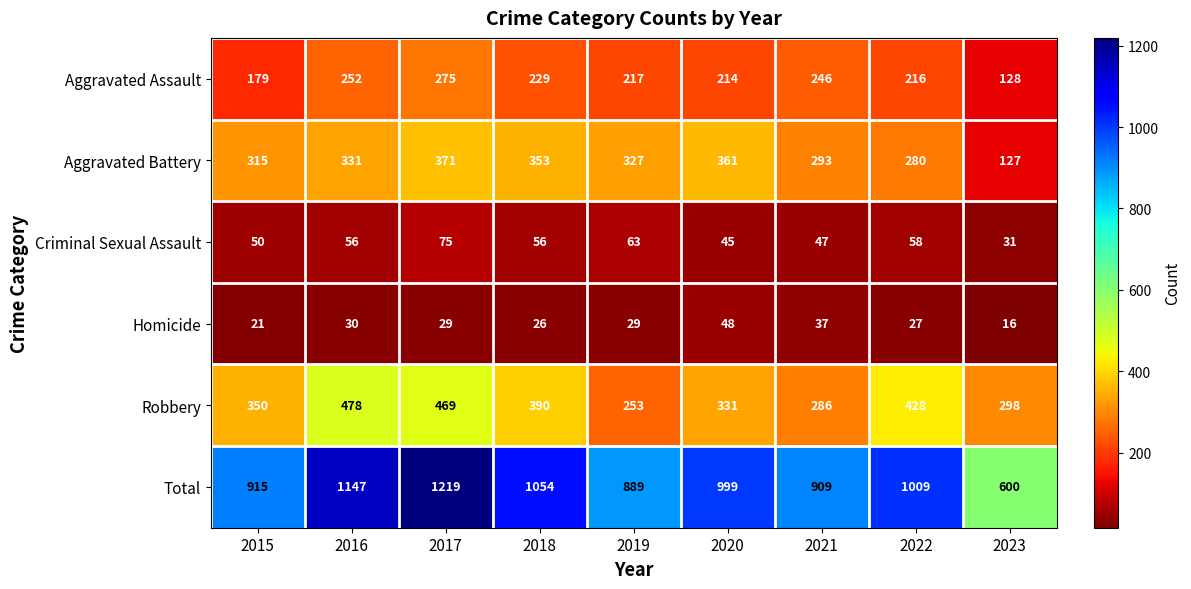

List the series in order of their peak value, highest first.

Total, Robbery, Aggravated Battery, Aggravated Assault, Criminal Sexual Assault, Homicide